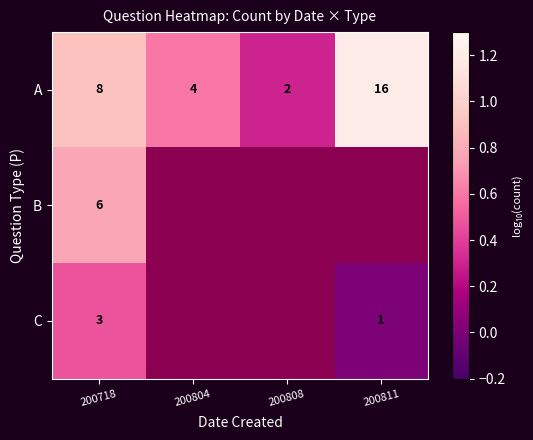

At which label does A reach its minimum?

200808